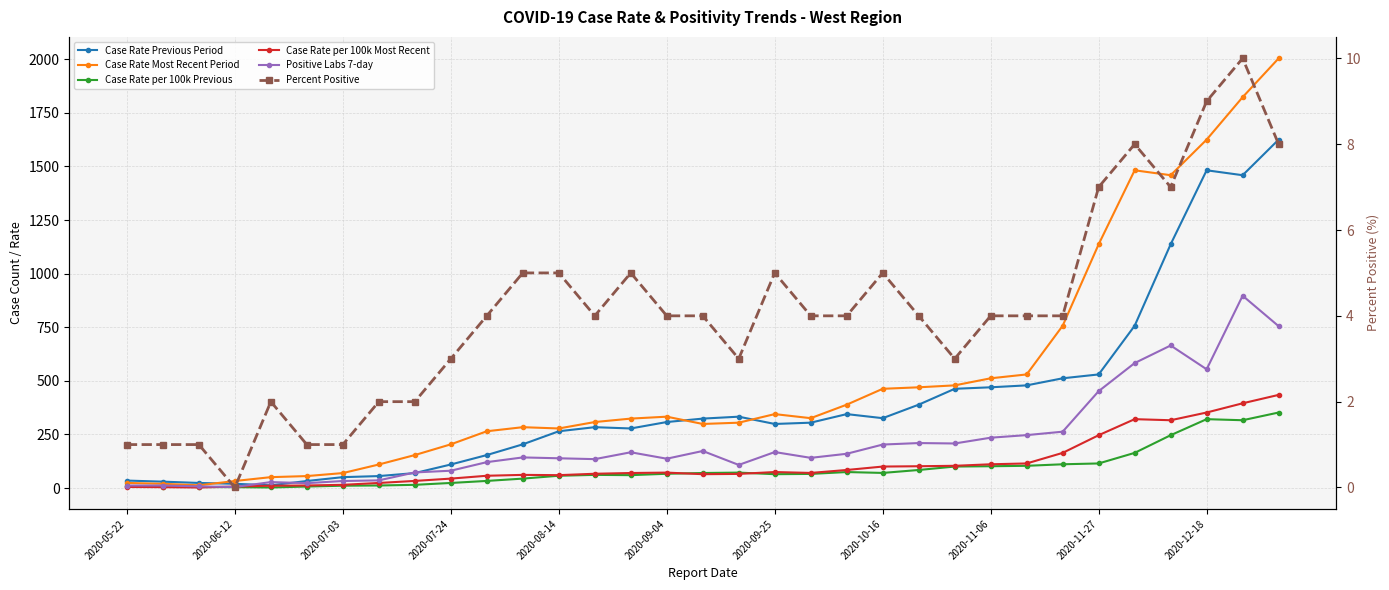

Which series changed the most between 22 and 30?

Case Rate Most Recent Period